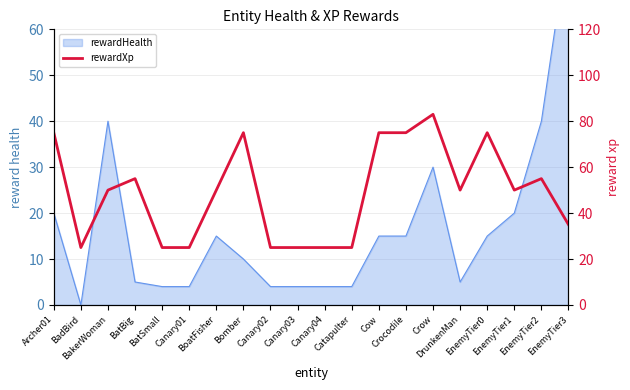

The chart shows a value of 62 at EnemyTier3. True or false?

False